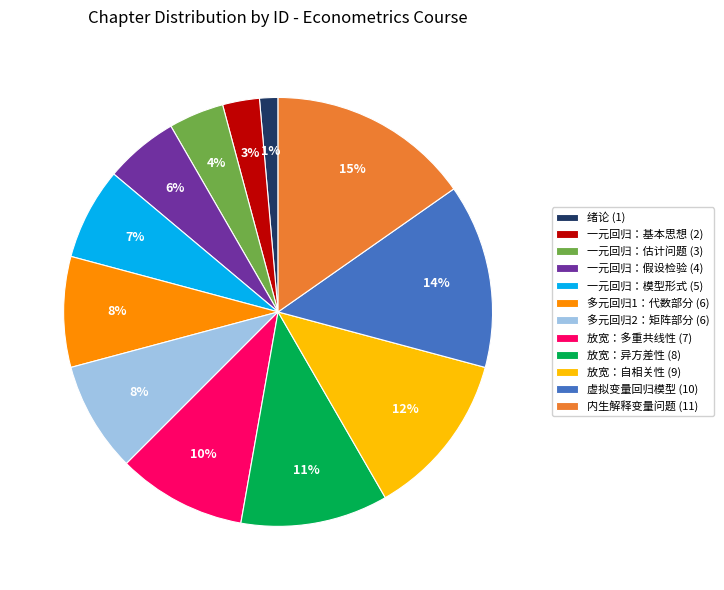

Which slice is the smallest?

绪论 (1)